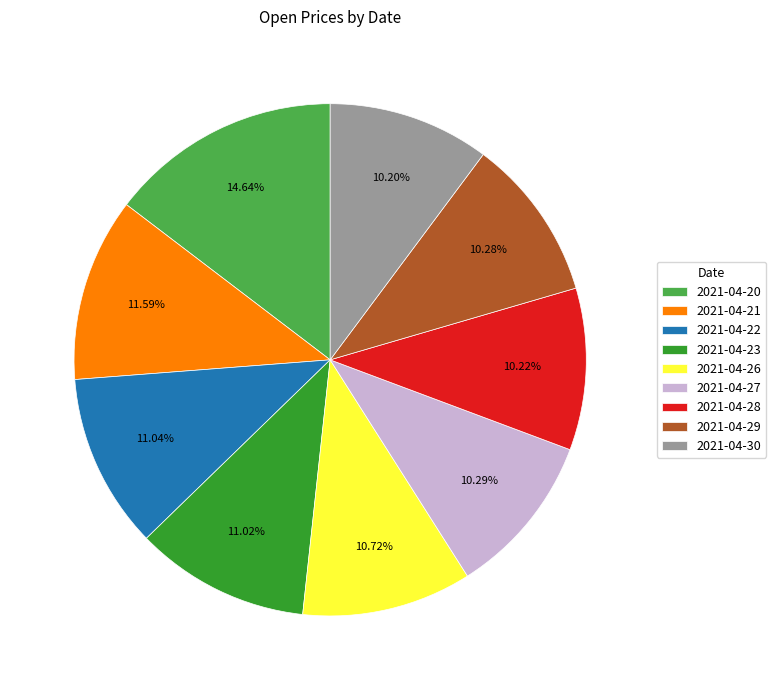

To the nearest percent, what portion does 2021-04-30 represent?

10%